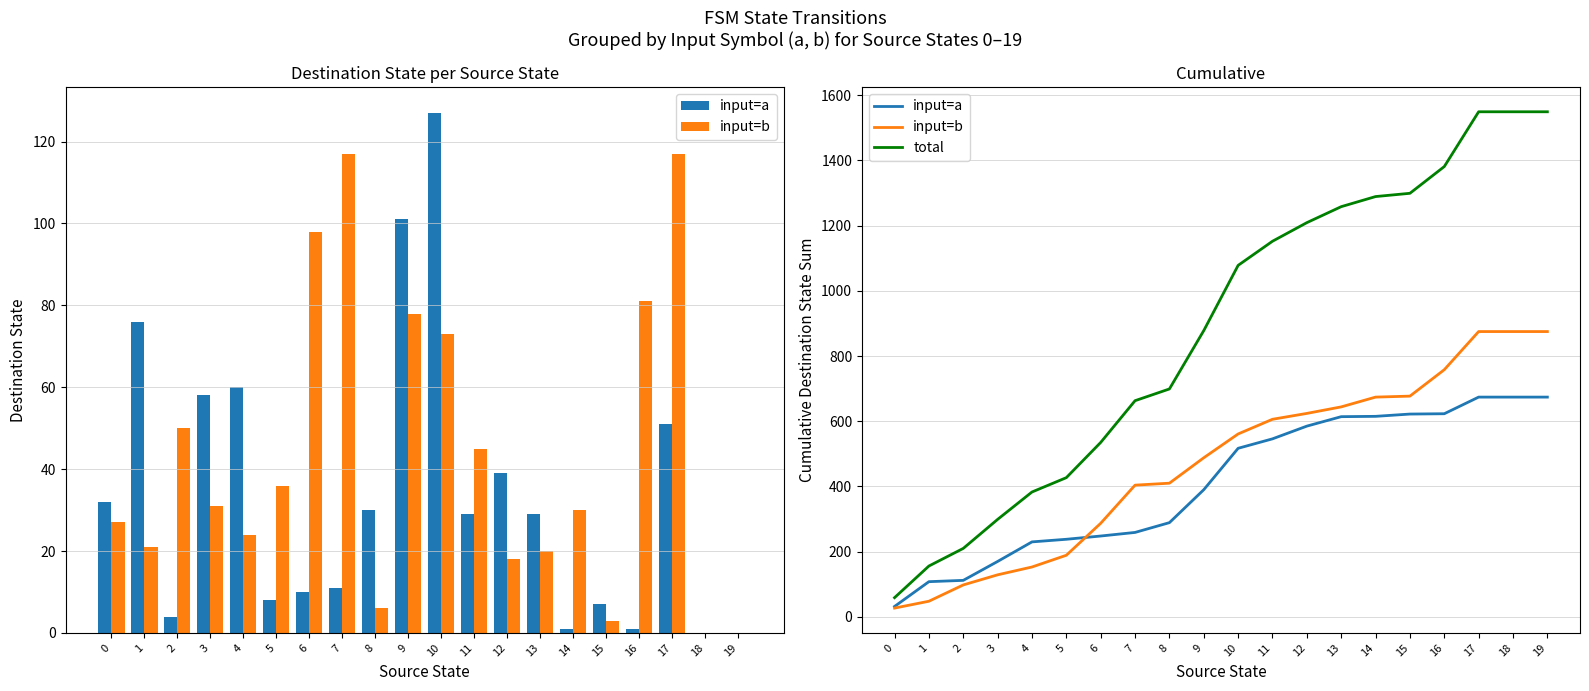

What is the difference between the maximum and minimum values in the input=a series?

642